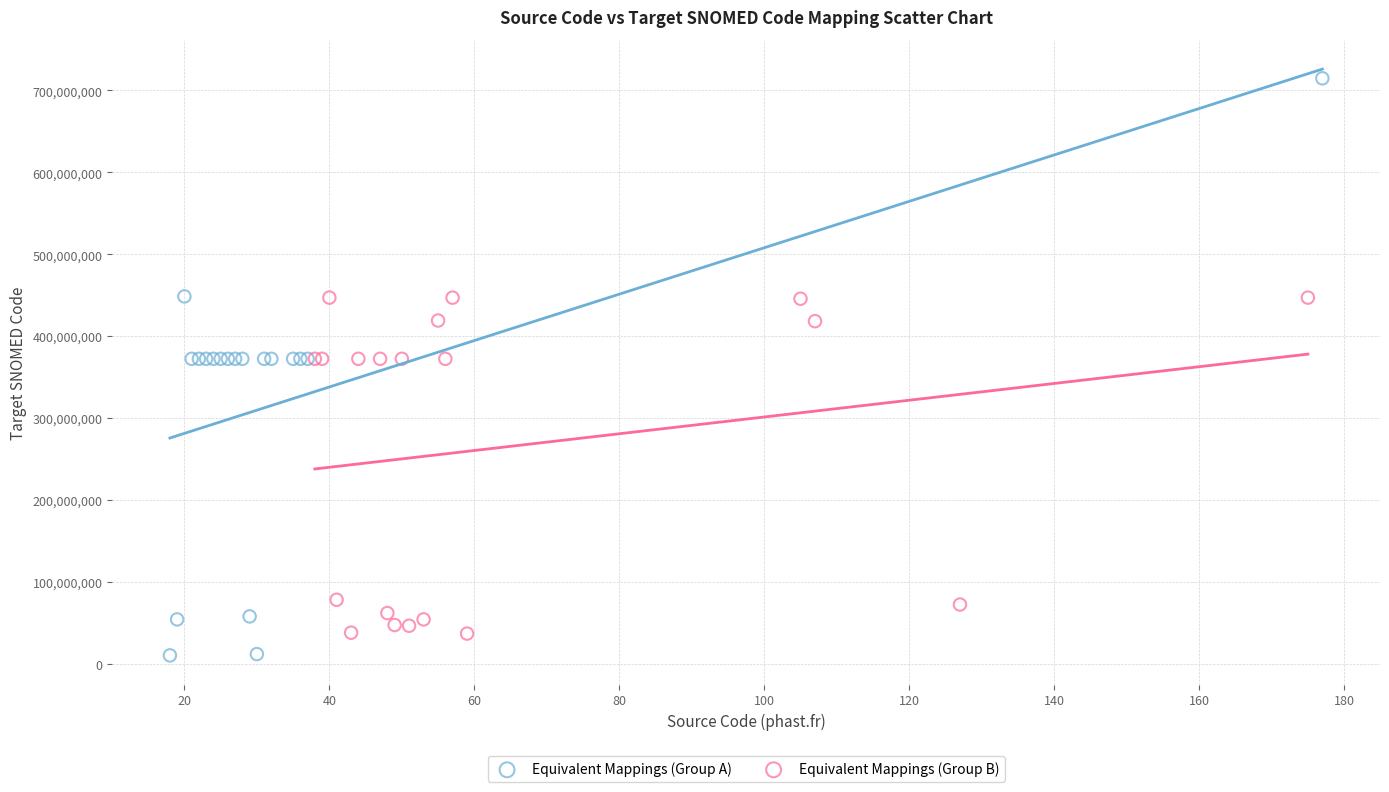

Which series has the largest Y range (max minus min)?

Equivalent Mappings (Group A)